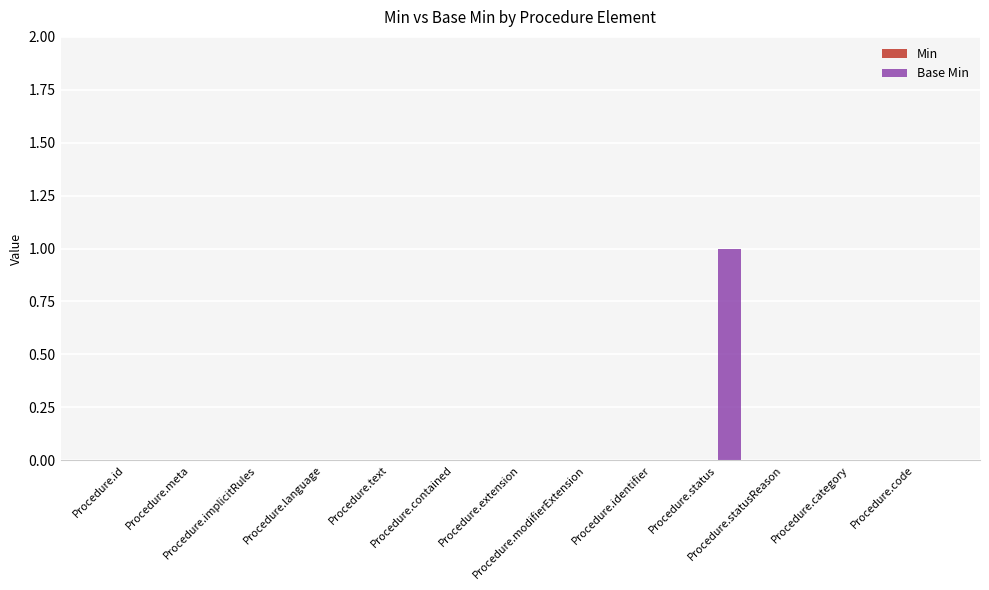

Are the bars horizontal?

No